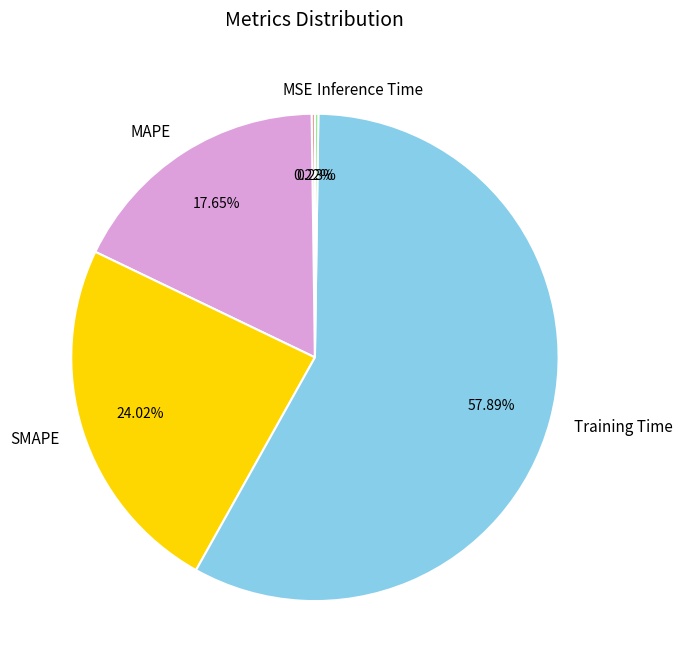

Do SMAPE and MAPE together represent more than half of the pie?

No